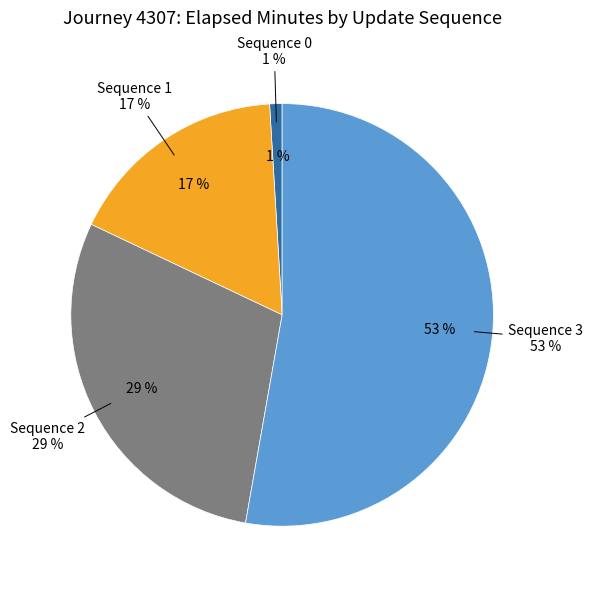

True or false: 0 accounts for 11% of the total.

False